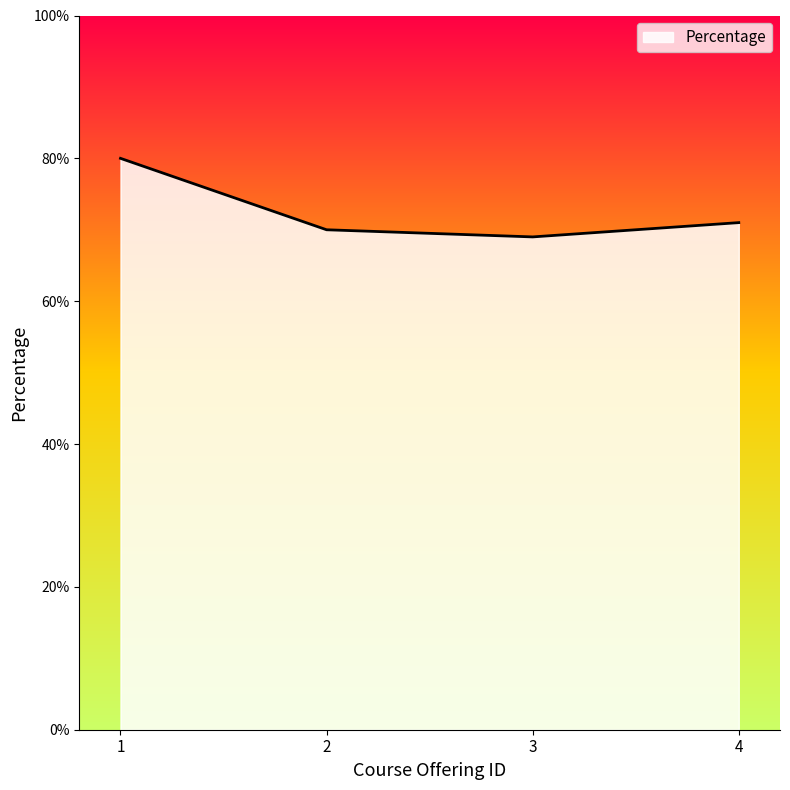

At which label does the data first exceed 71?

1